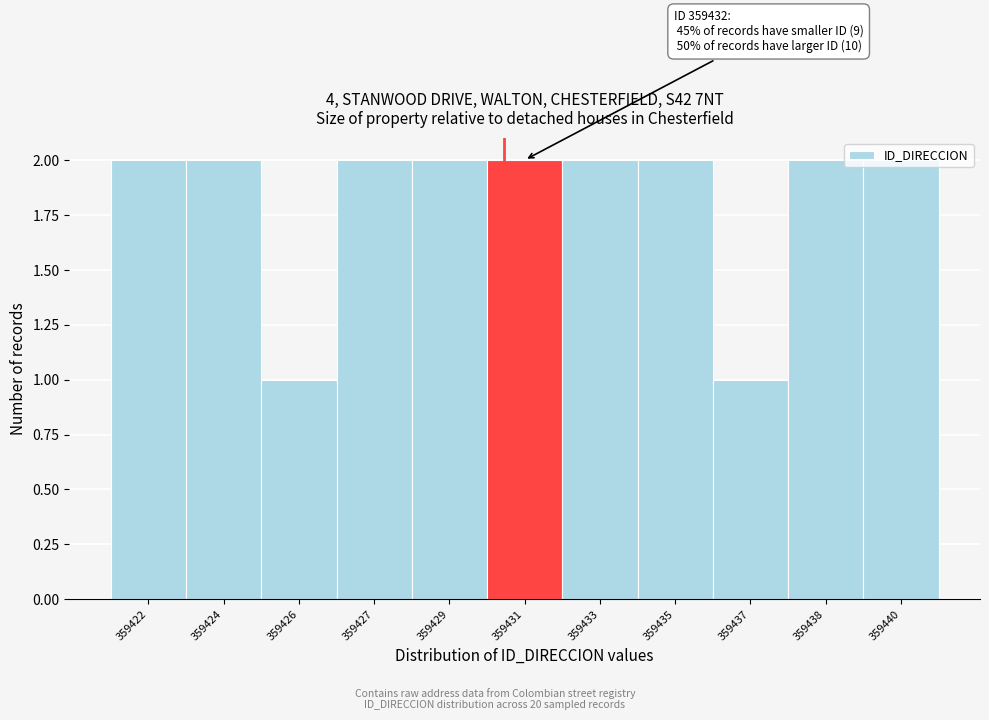

The chart shows a value of 3 at 359422. True or false?

False